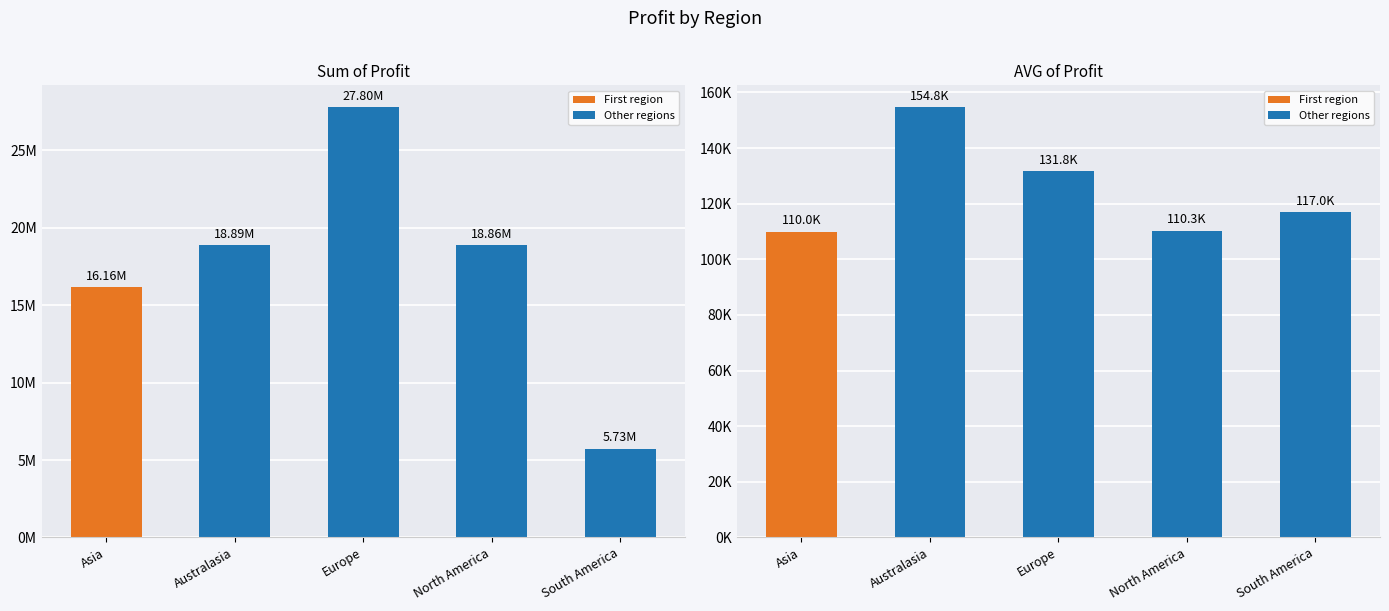

The value of AVG of Profit at Europe is 131772.8. True or false?

True